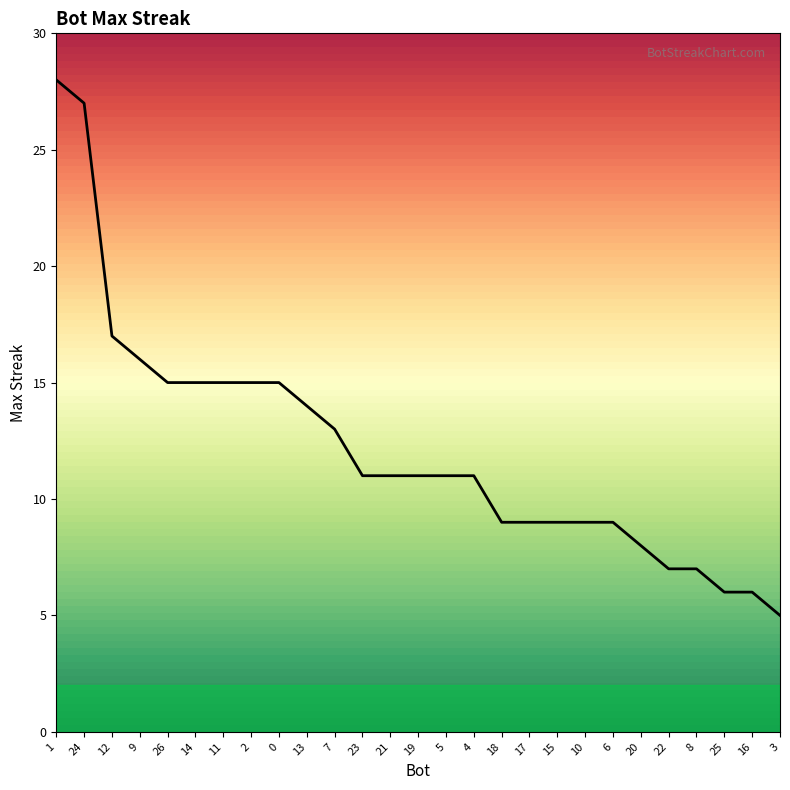

True or false: the data shows 2 at 3.

False